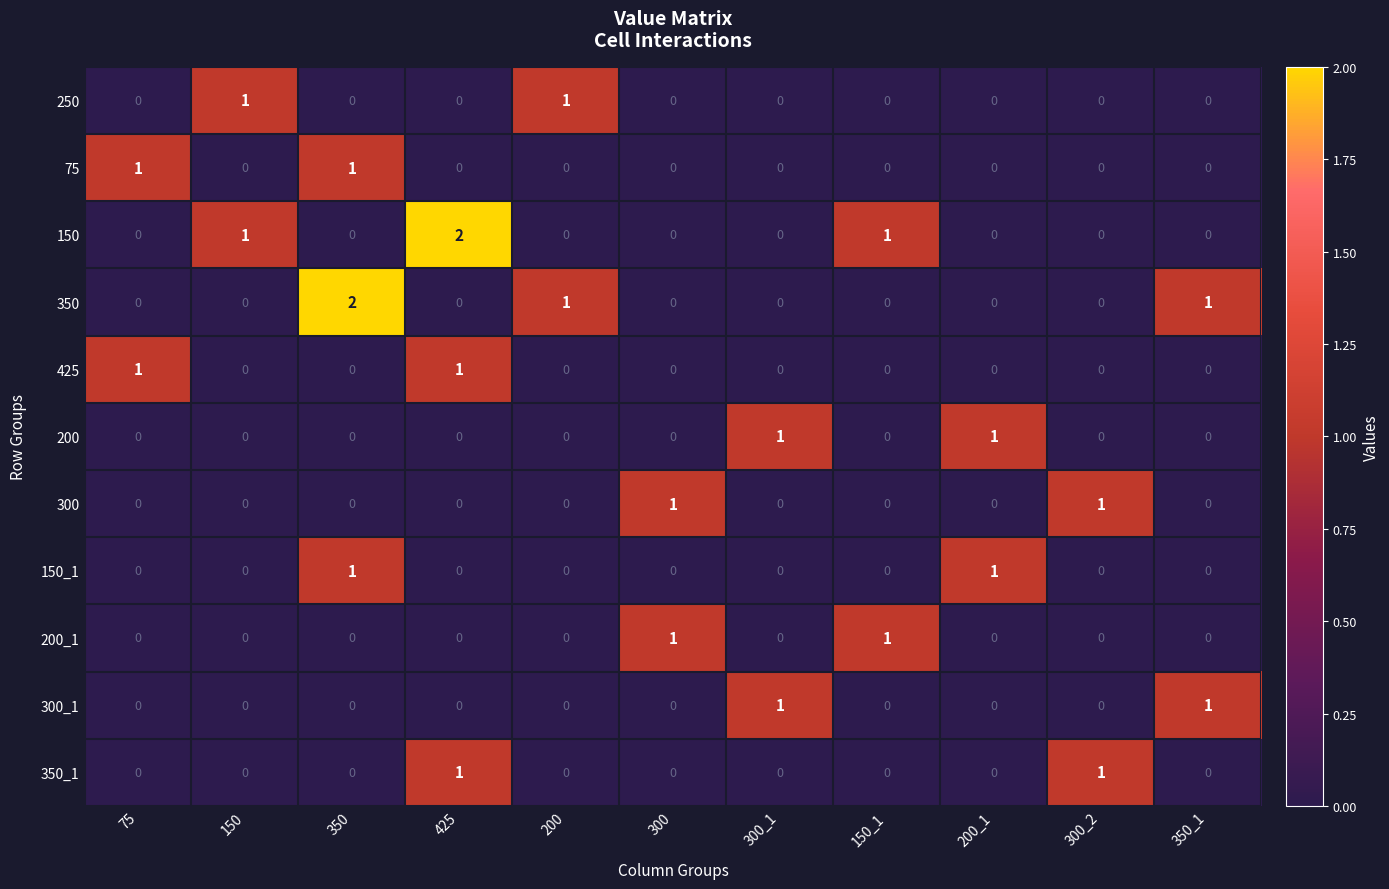

True or false: 150 has a value of 0 at 200_1.

True